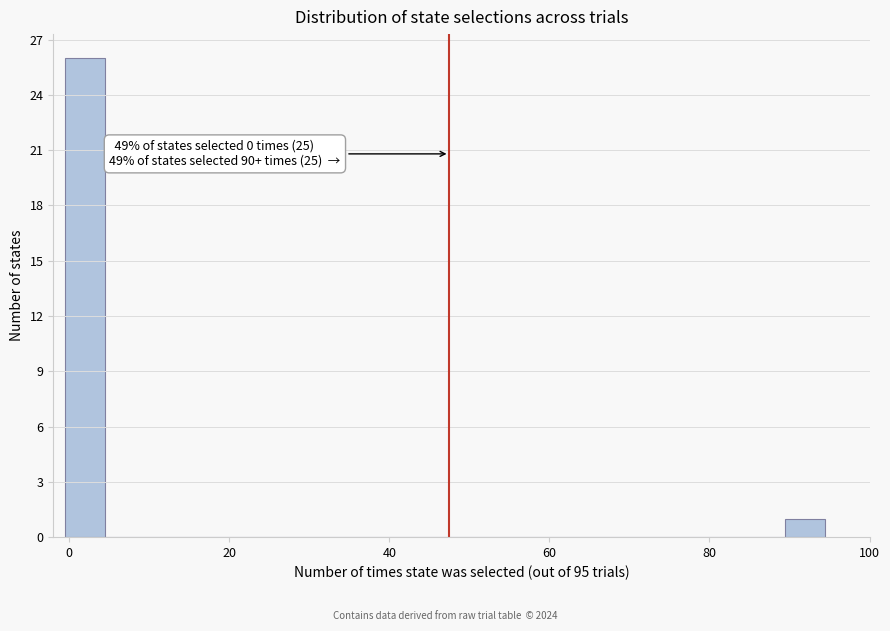

Around what value on the x-axis is the tallest bar? Give the approximate position of its centre, as read against the axis.

2